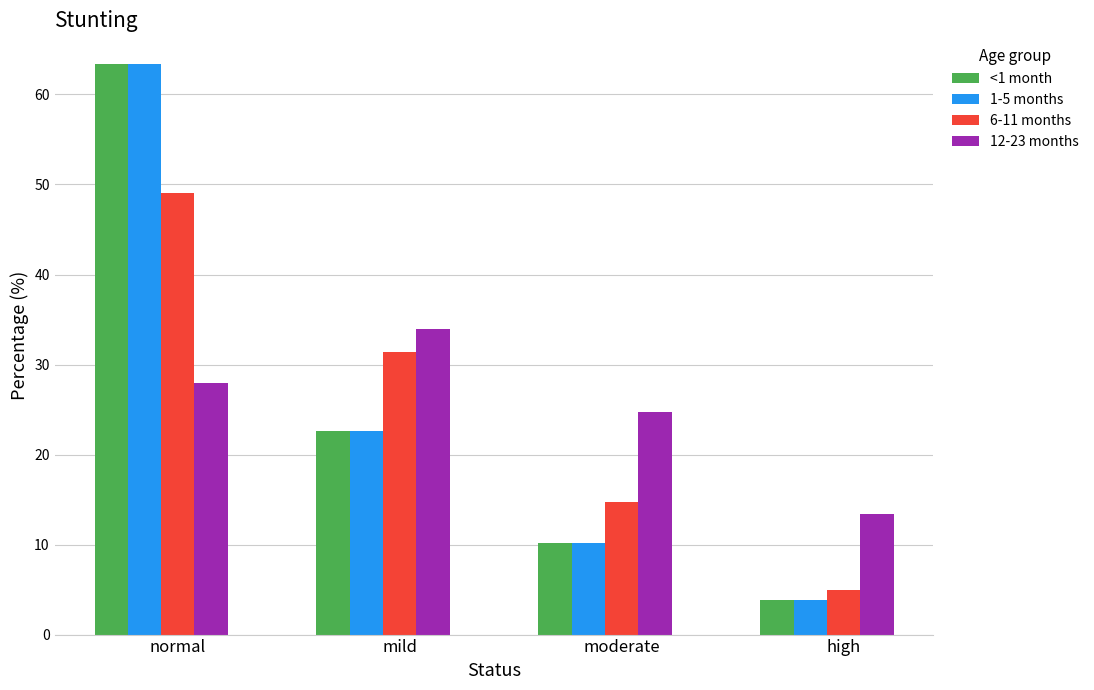

What is the label of the 3rd bar from the left?

moderate